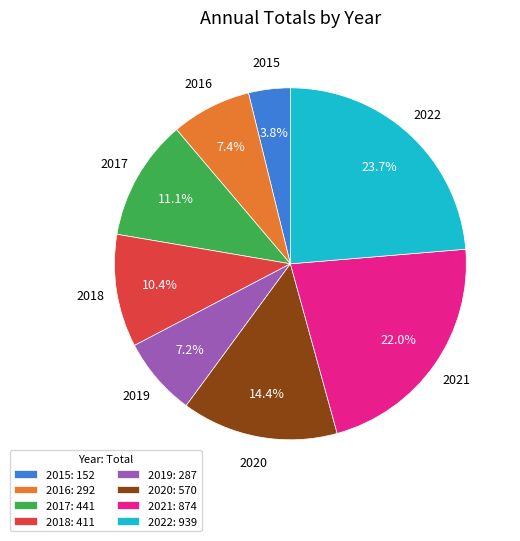

To the nearest percent, what is the combined percentage of 2021 and 2019?

29%